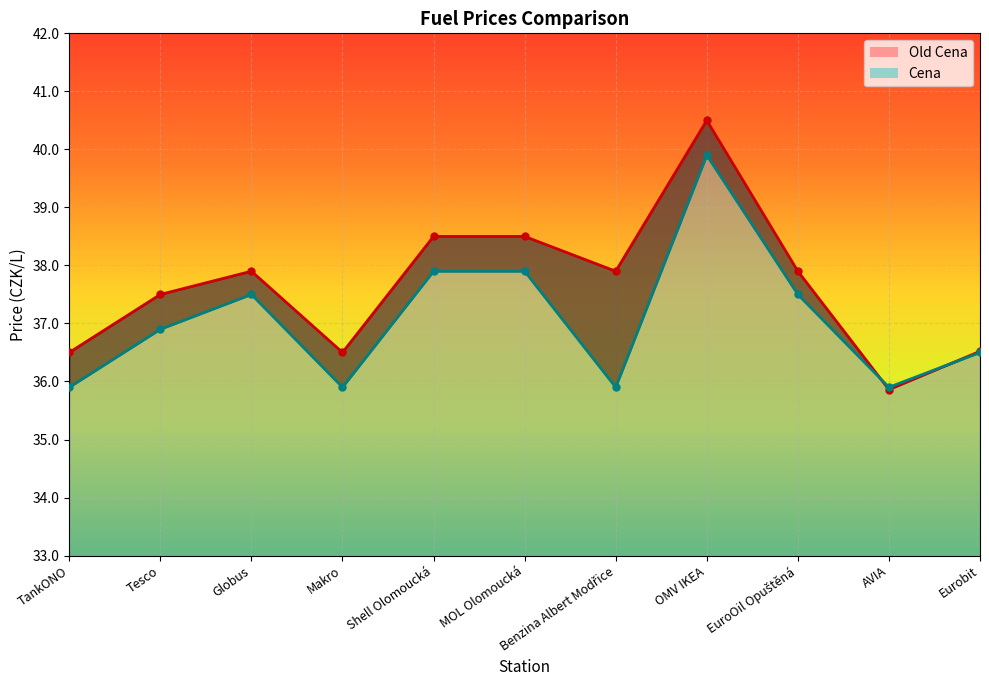

Which series has the largest total across all categories?

Old Cena line